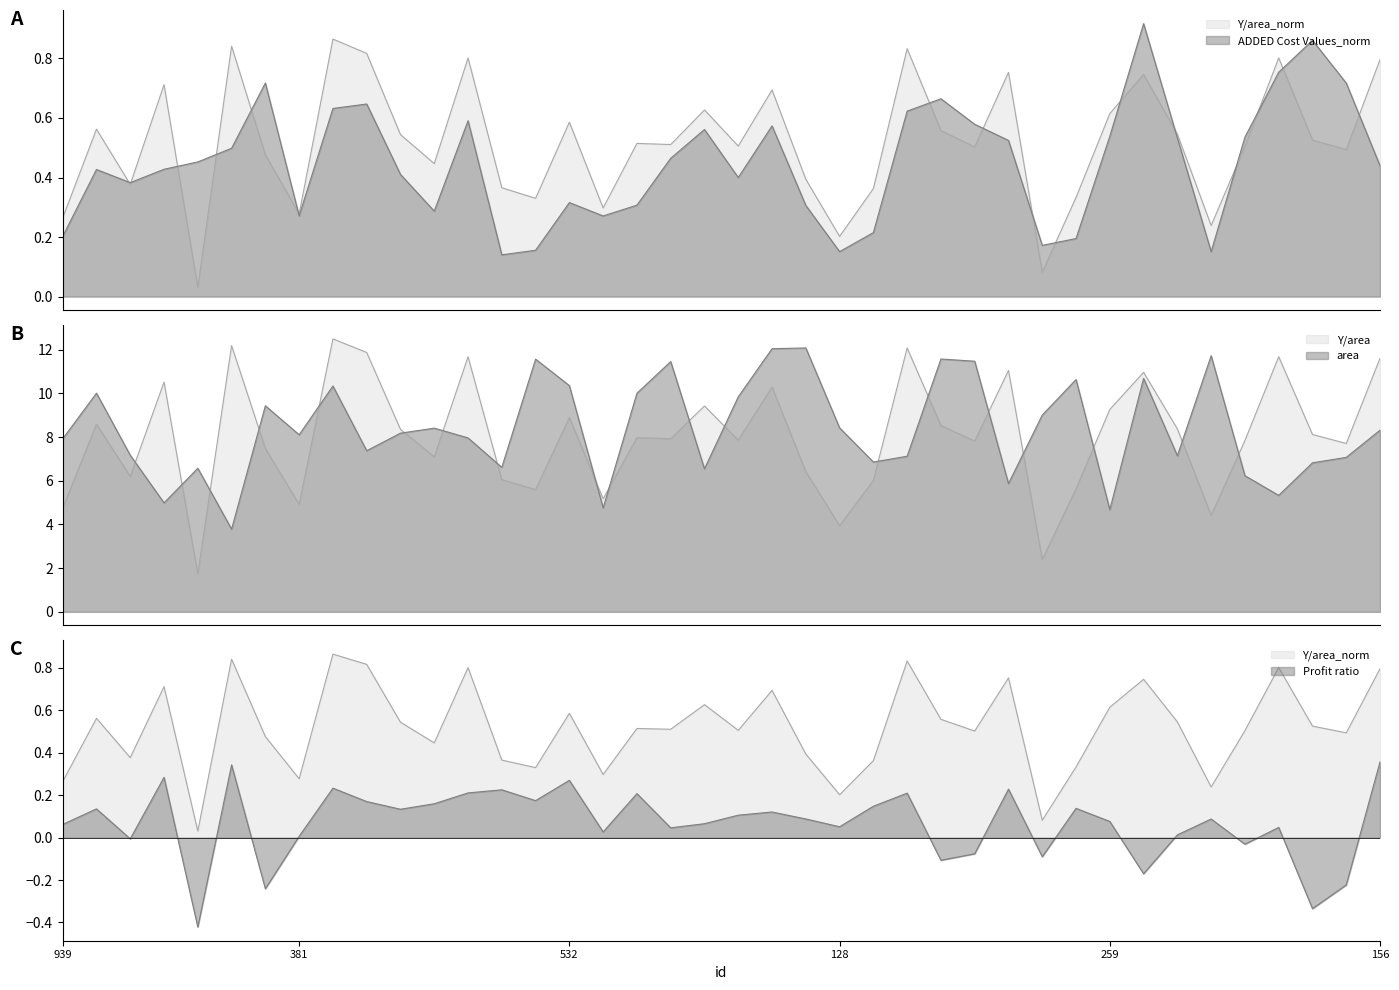

What is the label of the 14th point from the right?

614